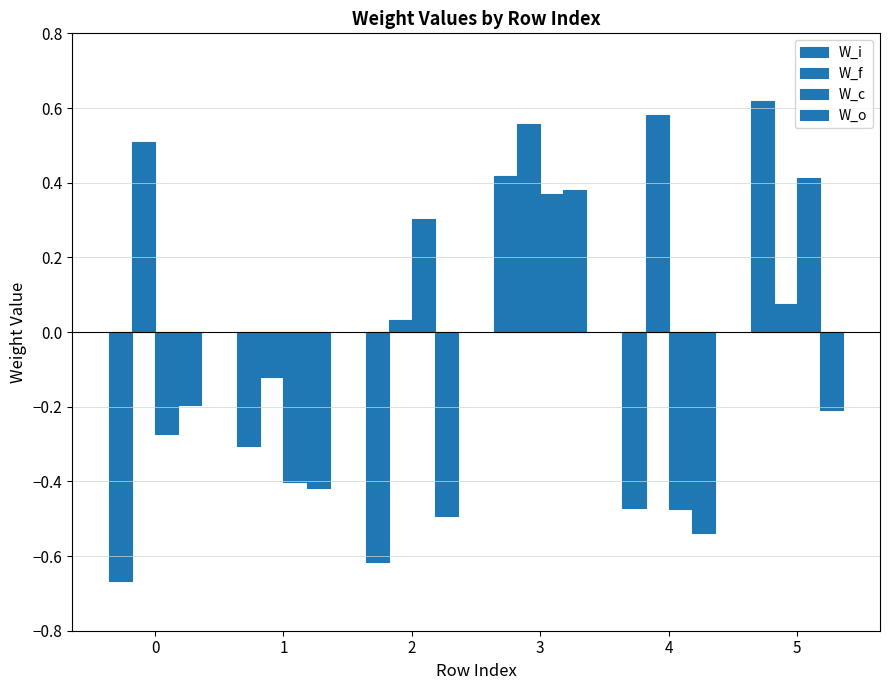

How many values in the W_o series are below 0?

5